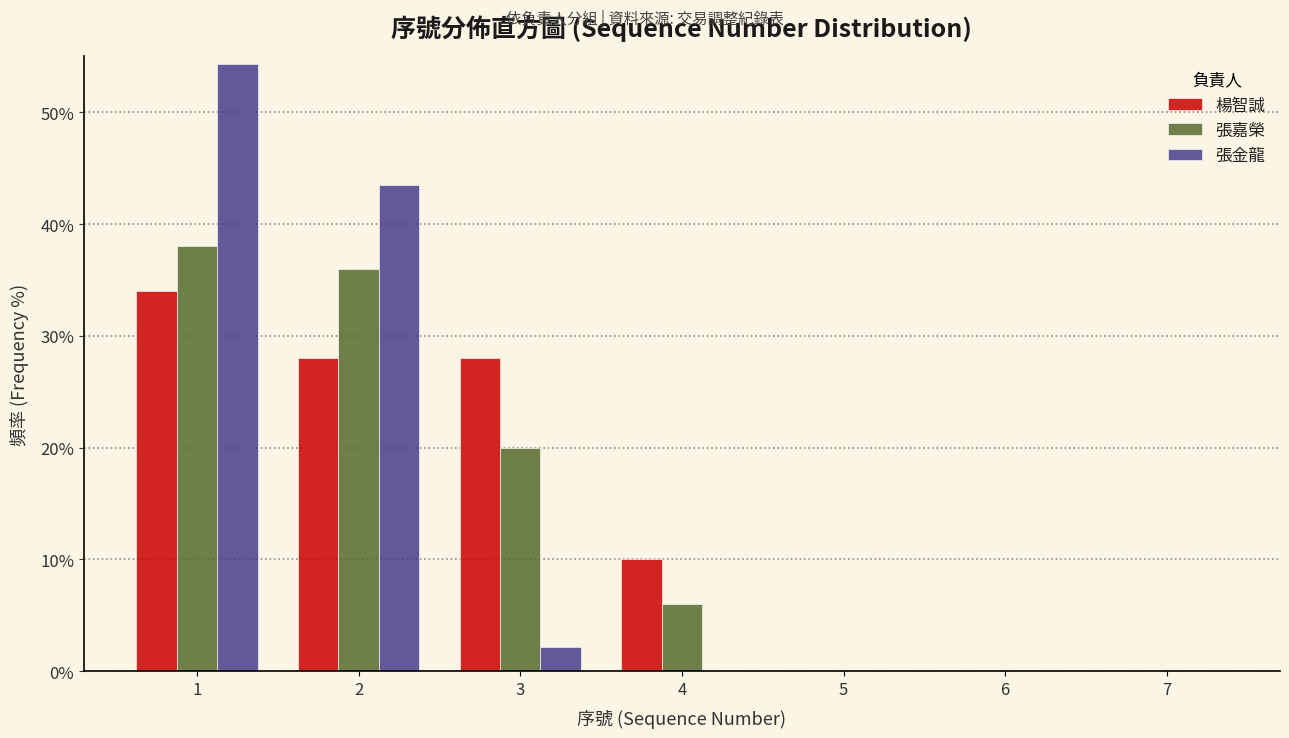

In the 楊智誠 series, which range on the x-axis has the tallest bar?

0.5 to 1.5